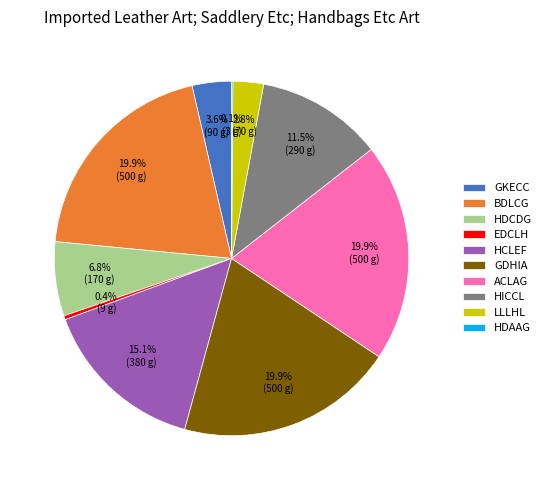

How much of the chart is everything except HICCL?

88.5%